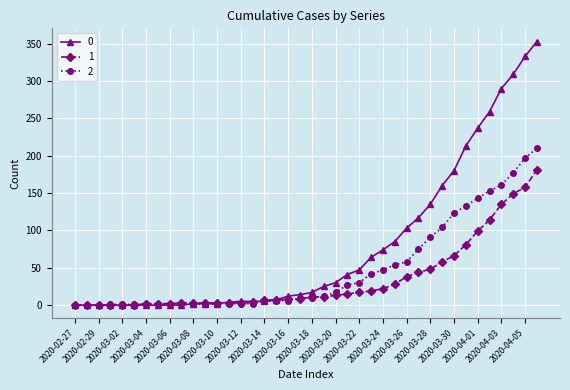

True or false: 2 has more than 0 interior local peaks.

True